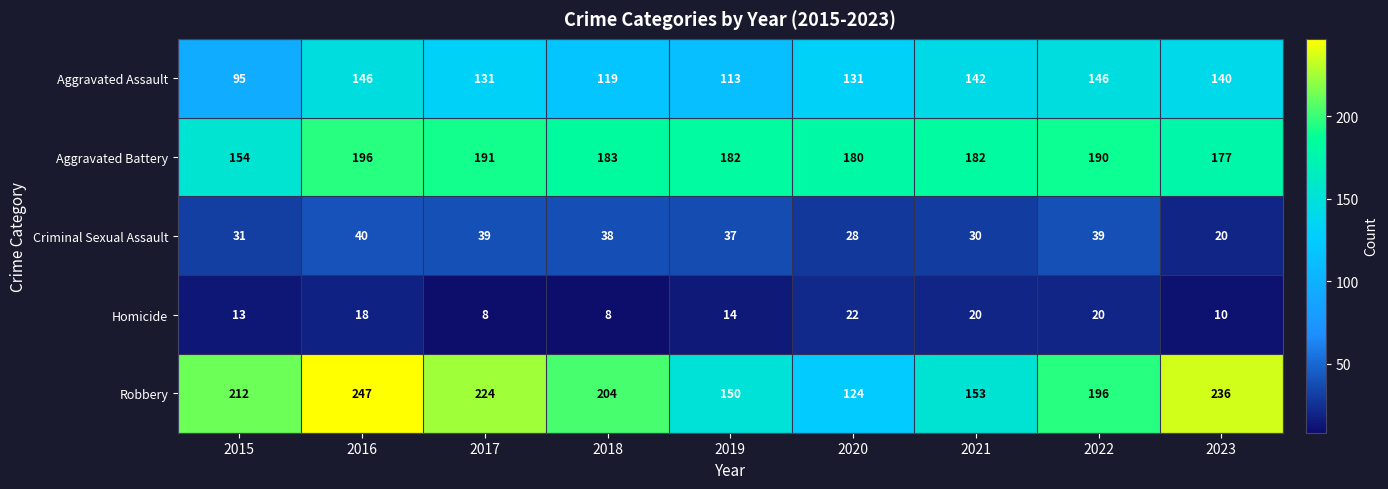

Which series has the largest total across all categories?

Robbery